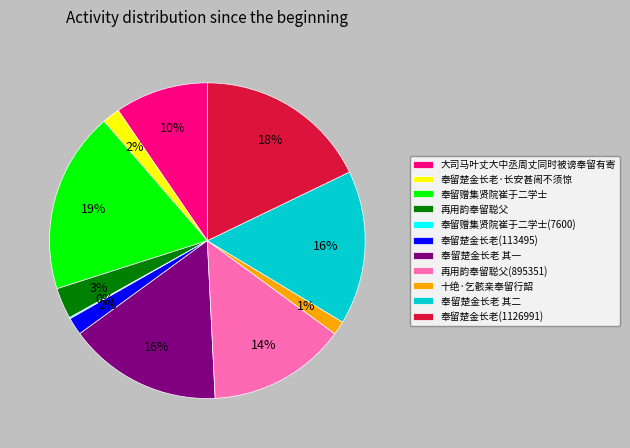

What percentage is the 再用韵奉留聪父 slice, to the nearest percent?

3%